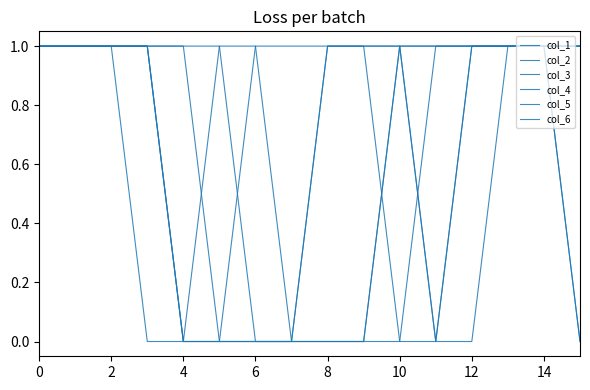

True or false: col_1 and col_3 cross at least once.

True